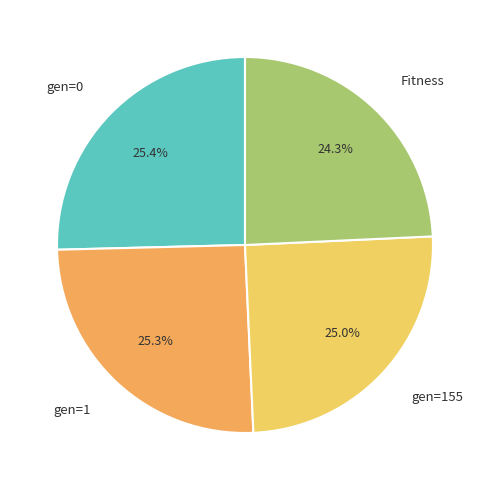

What percentage is the gen=155 slice, to the nearest percent?

25%